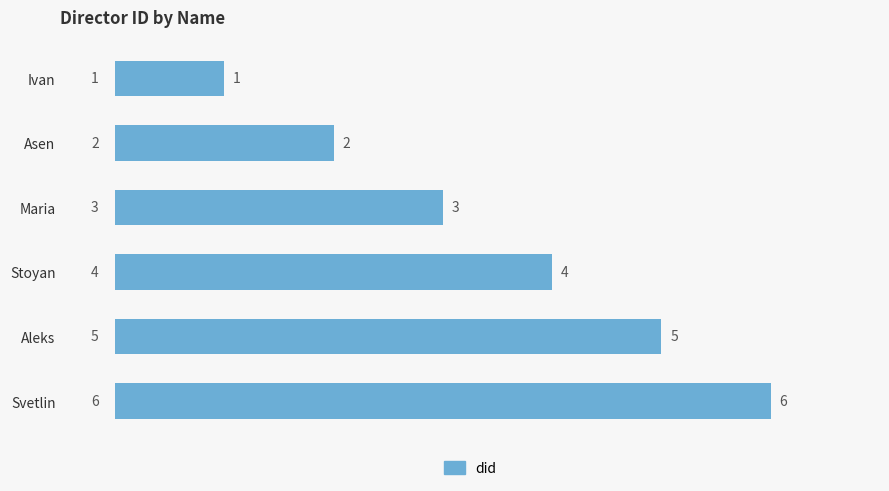

What position from the right is Maria?

4